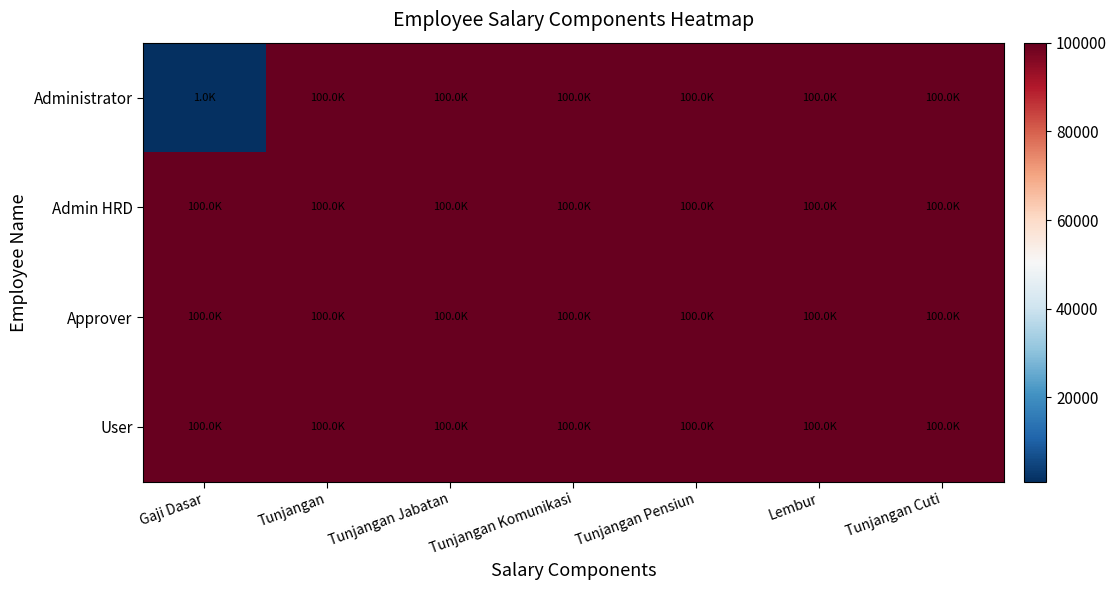

What is the total value across all series at Tunjangan Cuti?

400000.0